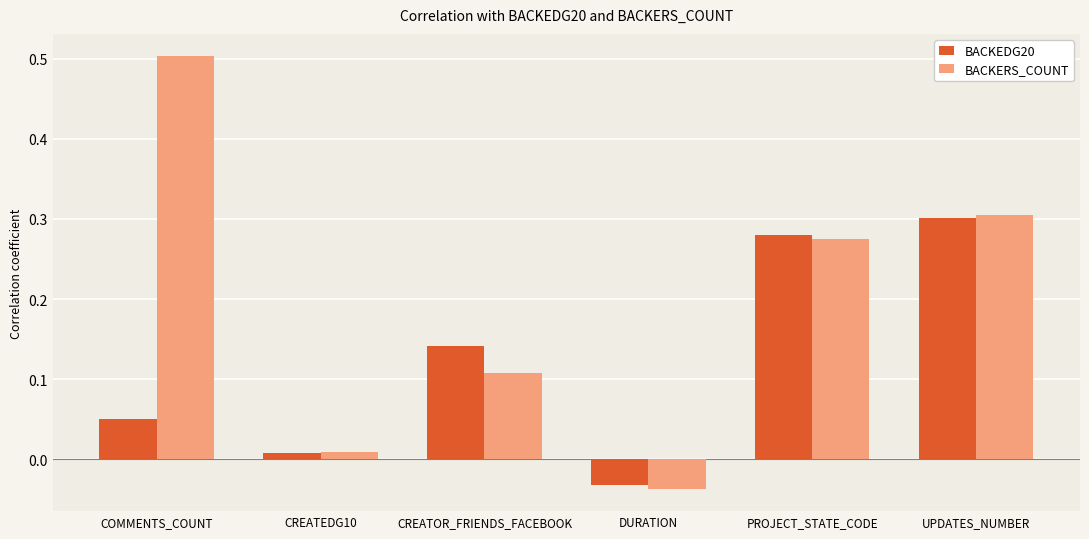

What position from the left is PROJECT_STATE_CODE?

5